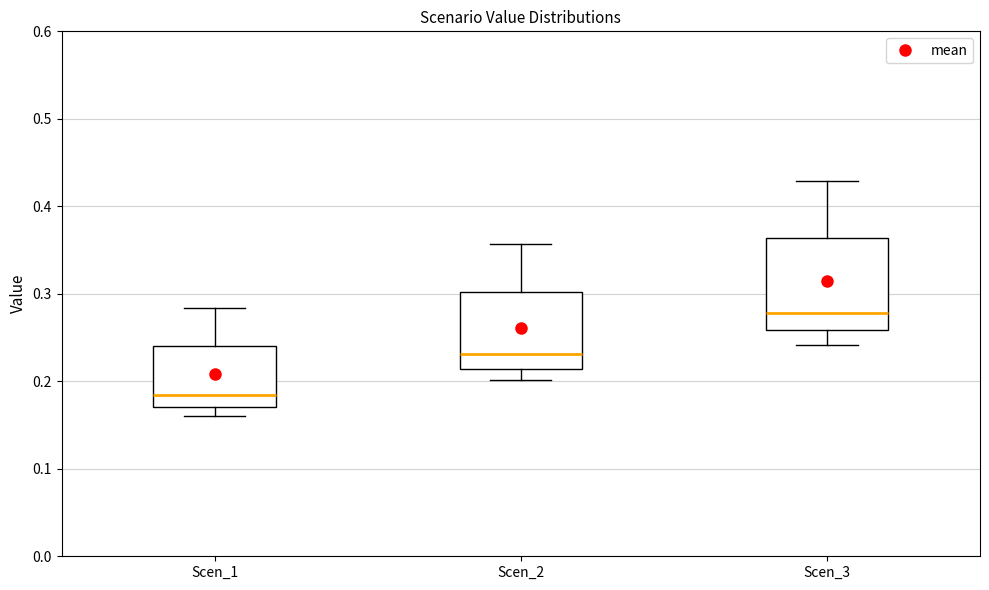

Reading left to right, read every box against the y-axis: the position of its median line, the range the box covers, and the ends of its whiskers. The values are not printed on the chart, so give them approximately, as read against the axis.

Scen_1: median 0.18, box 0.17 to 0.24, whiskers 0.16 to 0.28
Scen_2: median 0.23, box 0.21 to 0.30, whiskers 0.20 to 0.36
Scen_3: median 0.28, box 0.26 to 0.36, whiskers 0.24 to 0.43